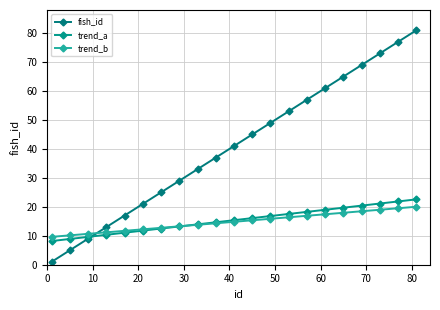

What is the average value of the trend_b series?

14.8